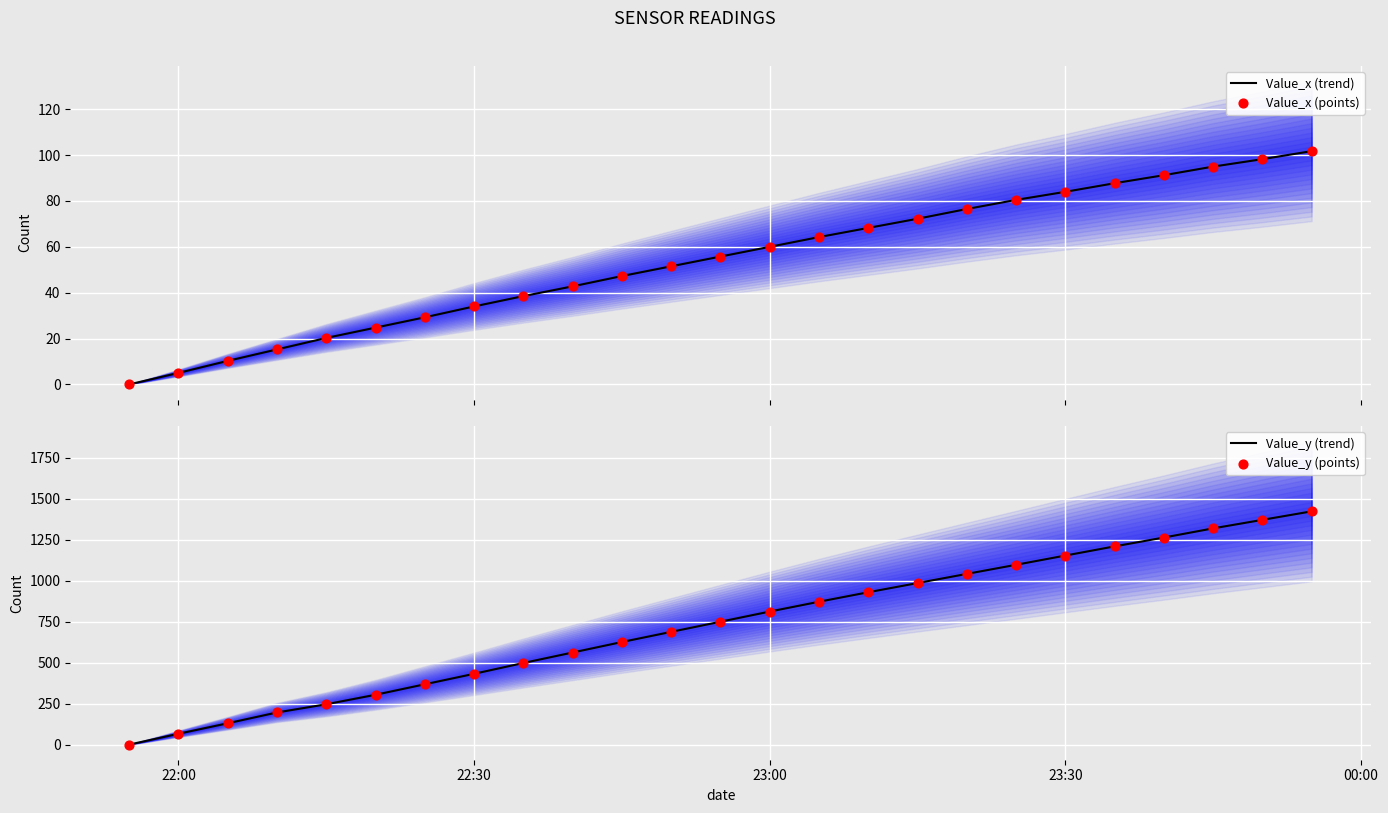

What is the maximum value for Value_x (trend)?

101.8